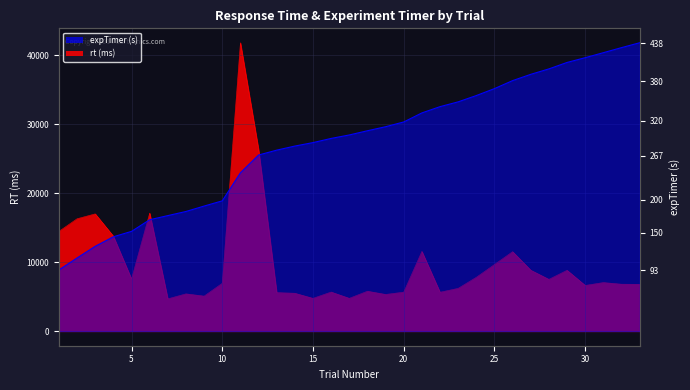

At which category is the sum across all series the highest?

11